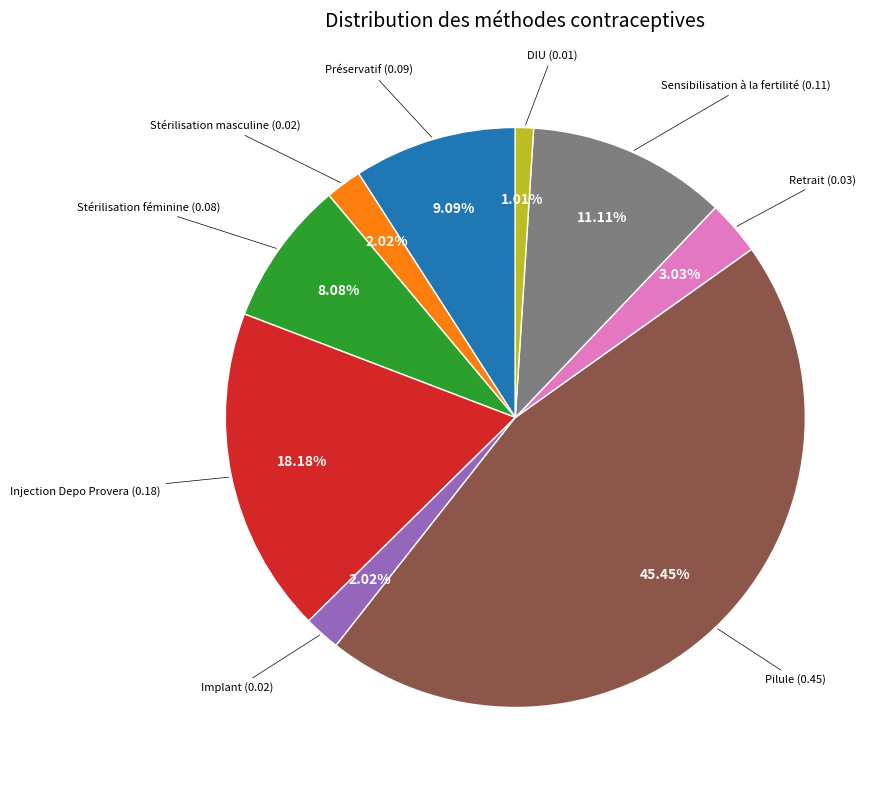

To the nearest percent, what is the difference between the largest and smallest slice percentages?

44%